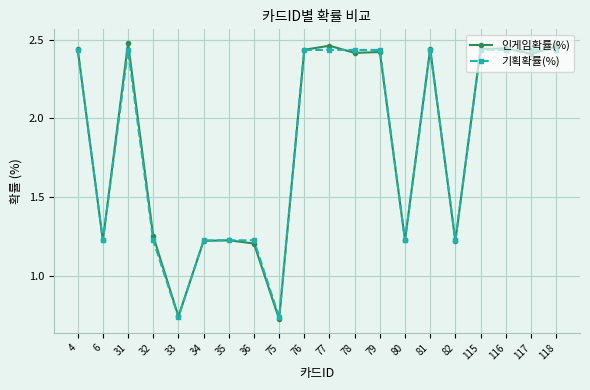

How many lines are shown in the chart?

2